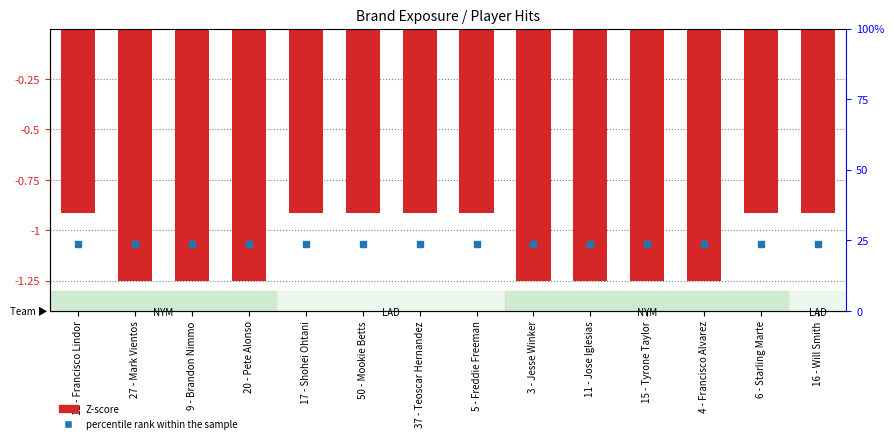

What are all the series names shown in the legend?

Z-score, percentile rank within the sample